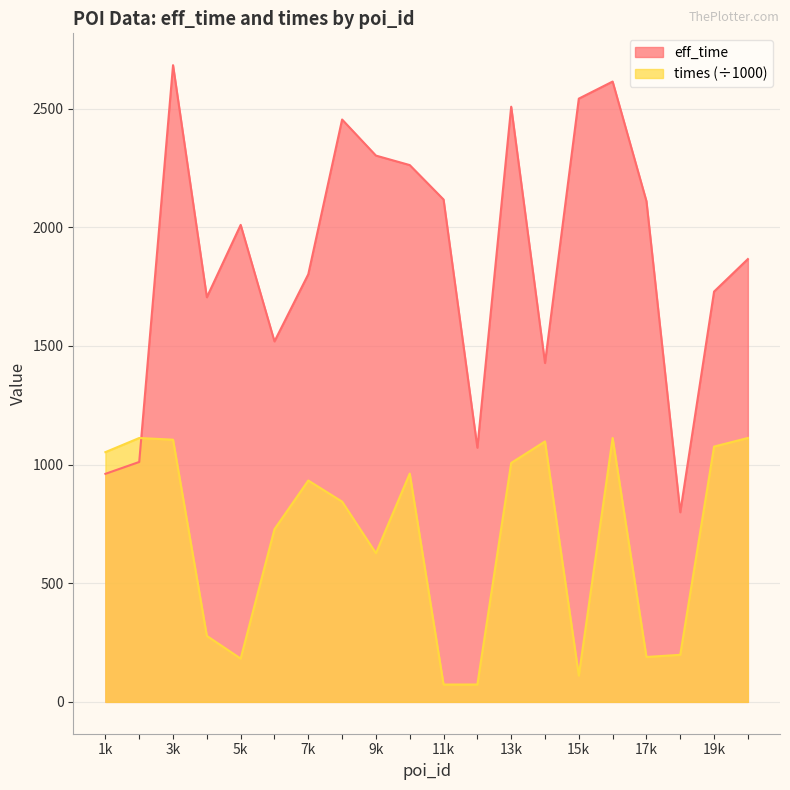

What is the maximum value shown in the chart?

2683.0